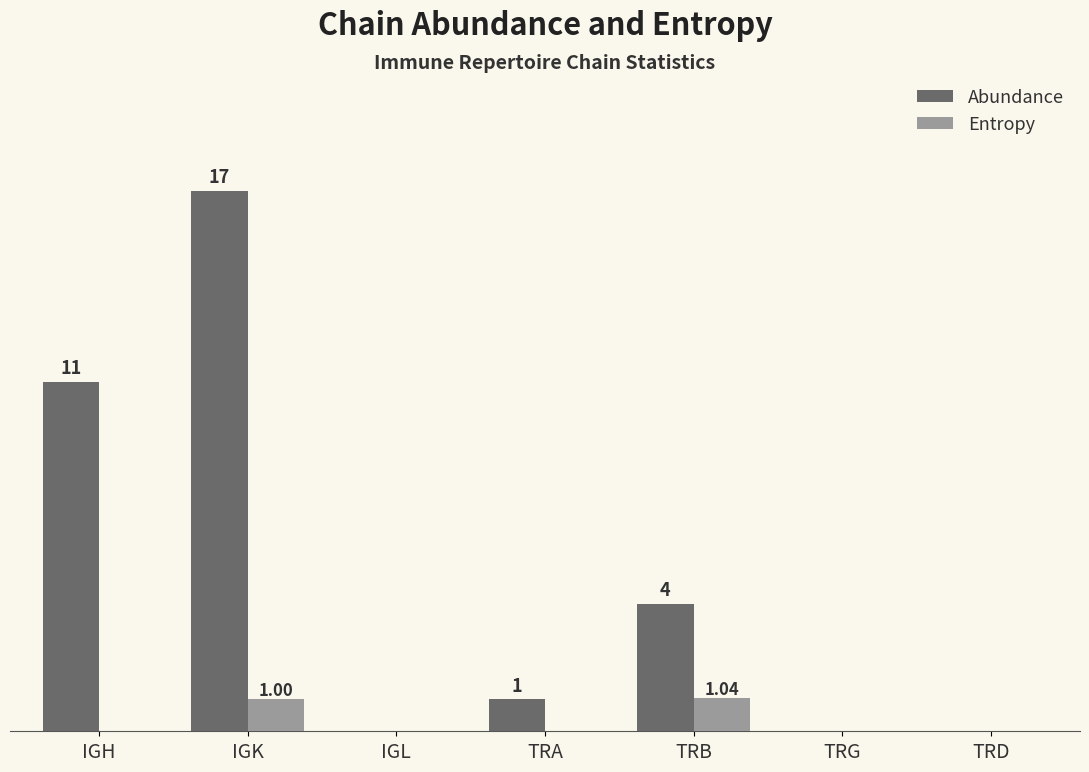

What are all the series names shown in the legend?

Abundance, Entropy